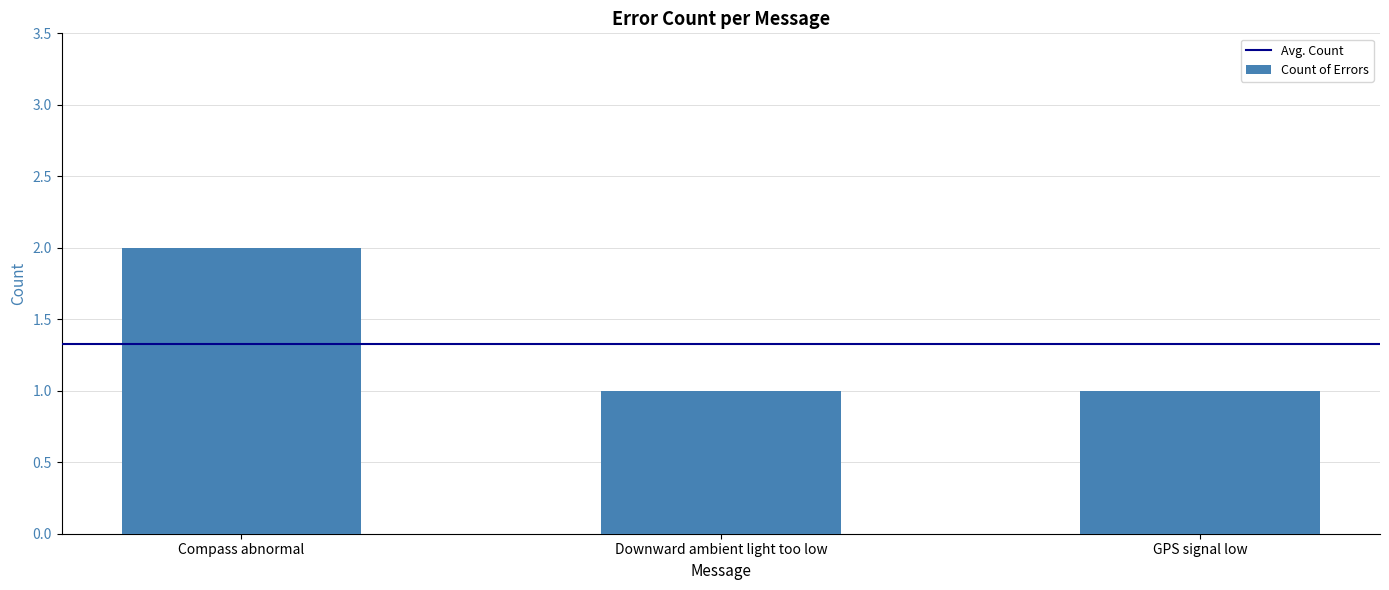

What is the label of the 1st bar from the right?

GPS signal low